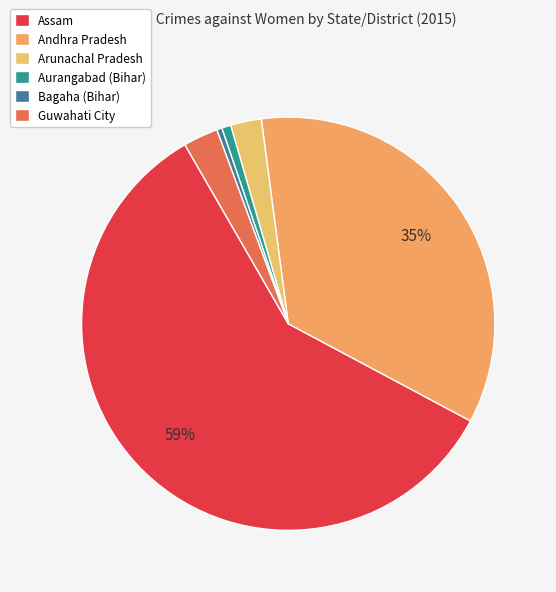

How many slices are in this pie chart?

6